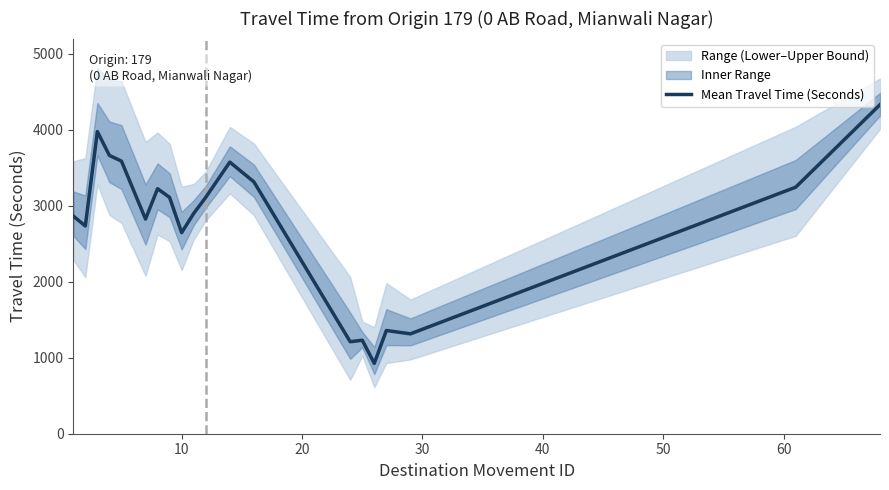

What is the lowest value of the Mean Travel Time (Seconds) series?

927